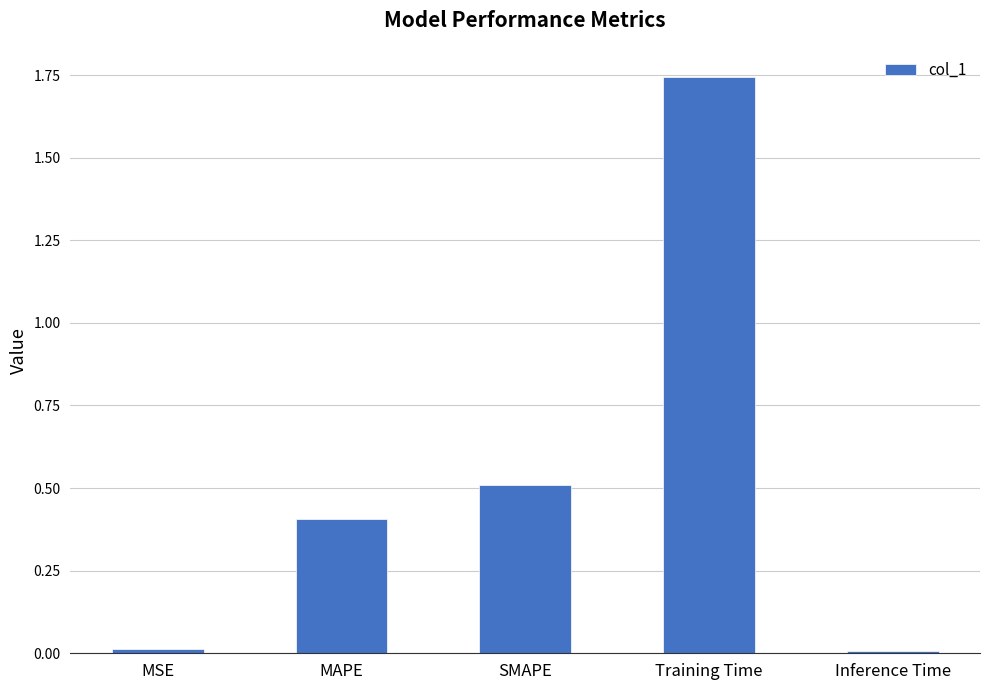

What is the change in value from MAPE to Inference Time?

-0.4